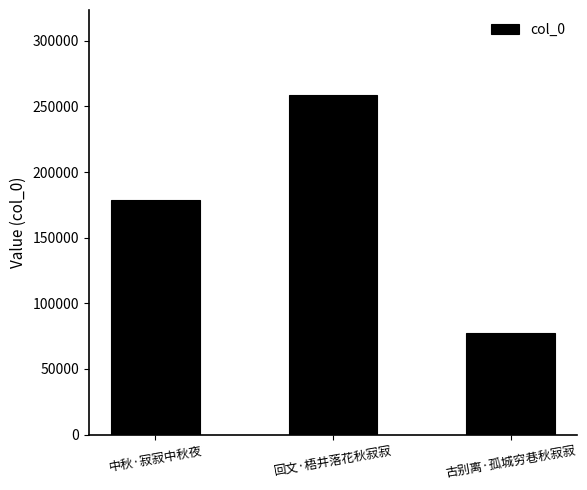

What is the ratio of the value at 古别离·孤城穷巷秋寂寂 to the value at 回文·梧井落花秋寂寂?

0.3